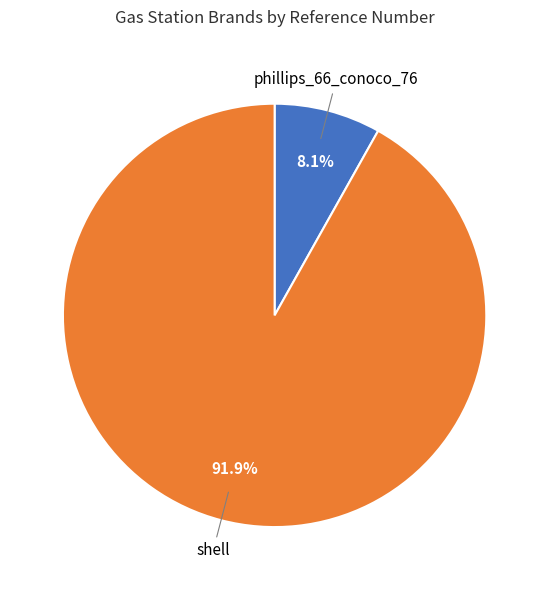

Between phillips_66_conoco_76 and shell, which is larger?

shell